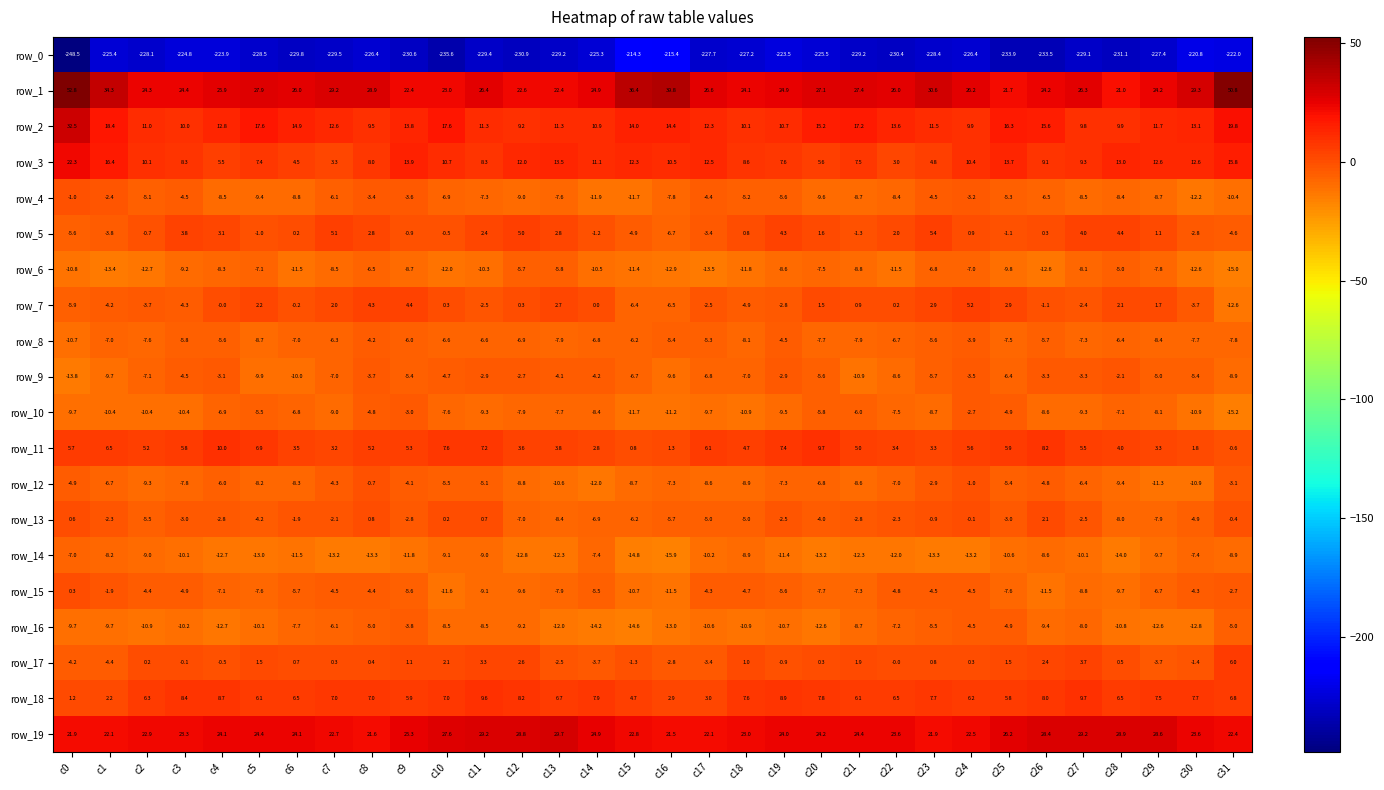

What is the total value across all series at c15?

-238.6